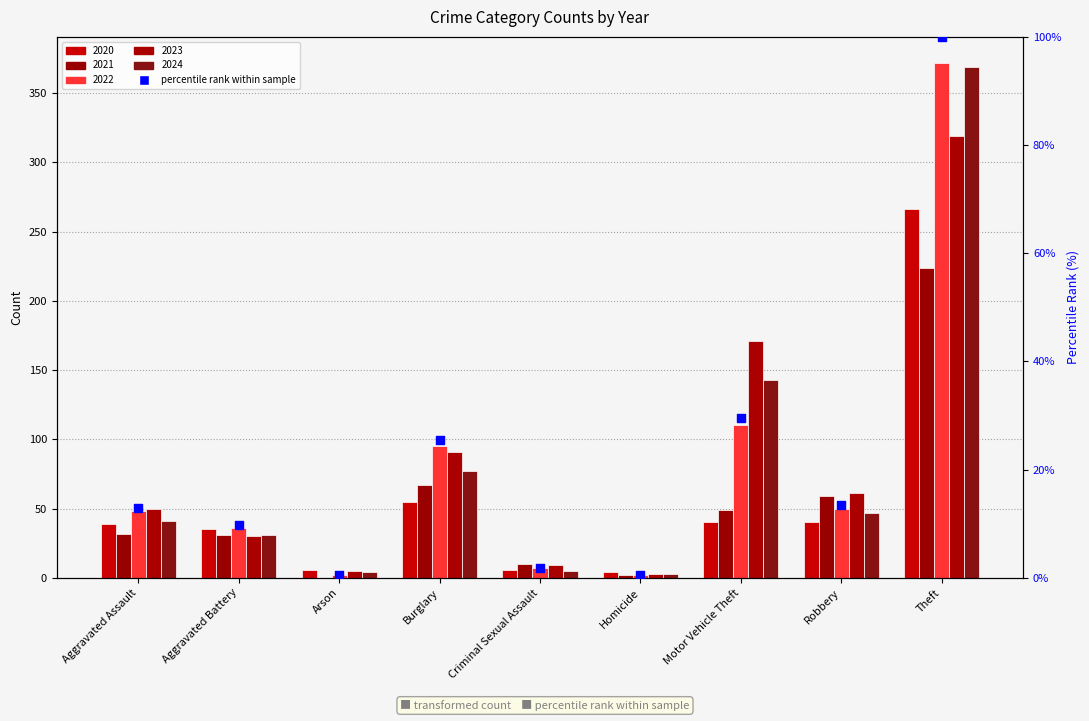

What is the change in value from Aggravated Battery to Burglary?

+15.9